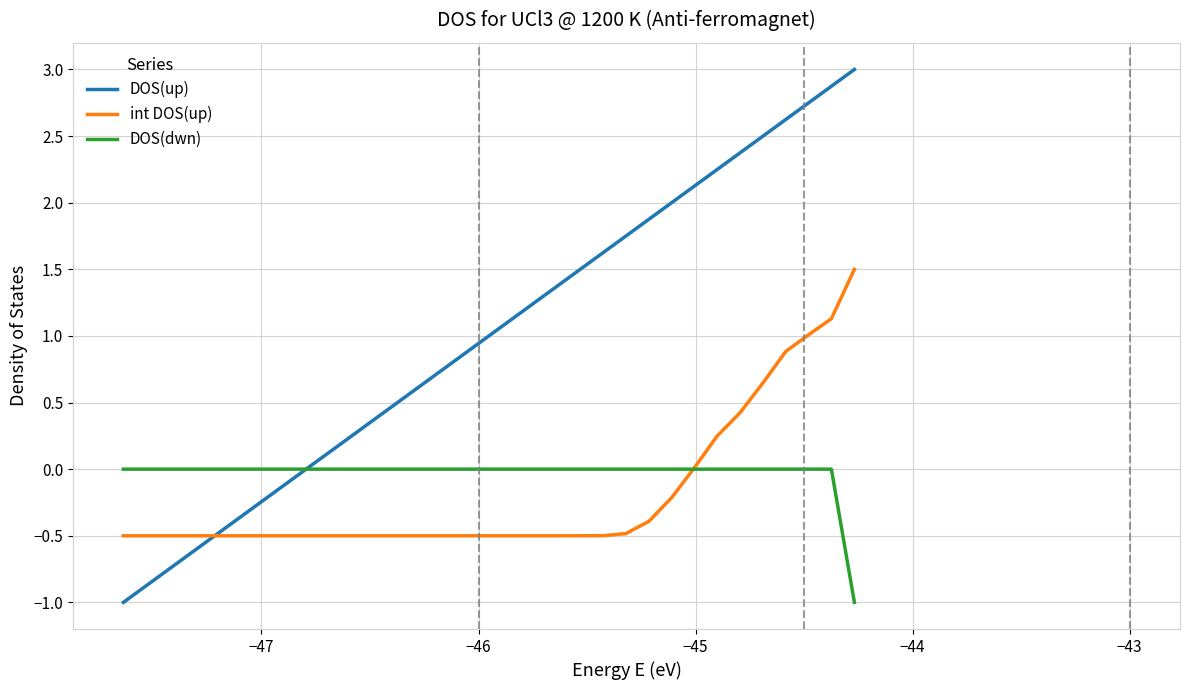

Which series has the largest total across all categories?

DOS(up)